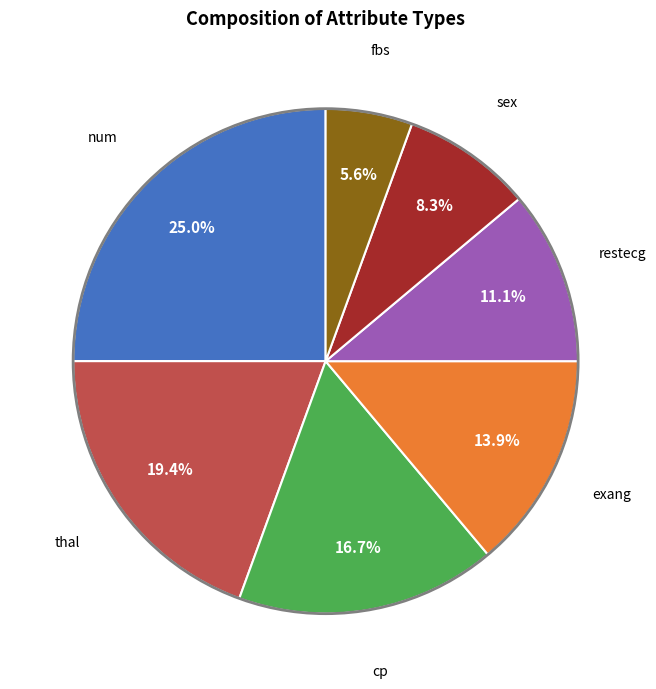

Is there a majority slice in this chart?

No